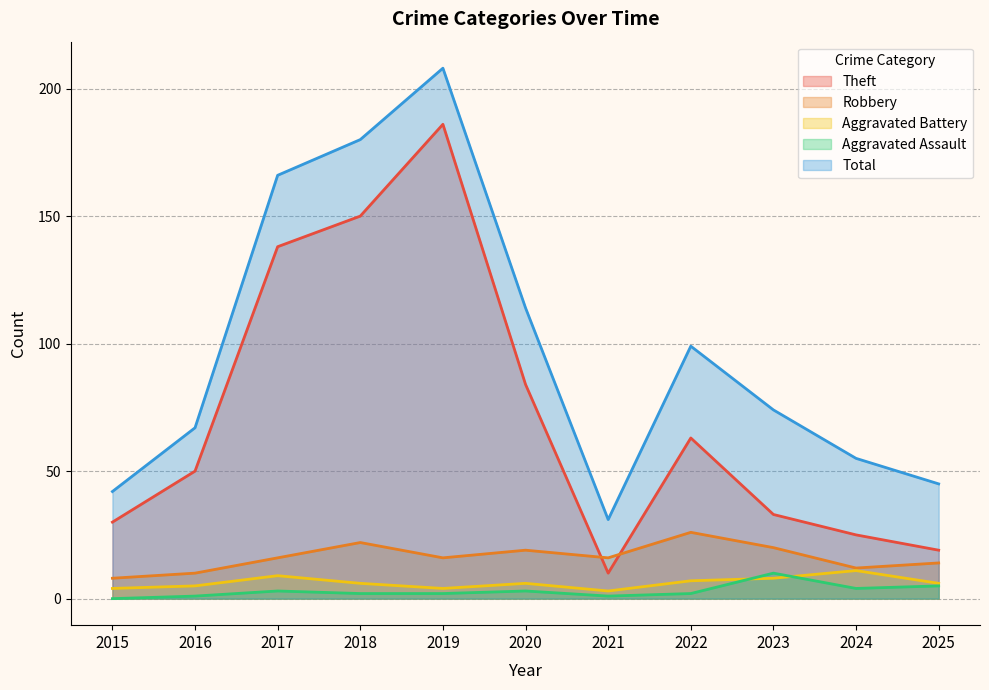

Rank the series at 2021 from highest to lowest value.

Total, Robbery, Theft, Aggravated Battery, Aggravated Assault